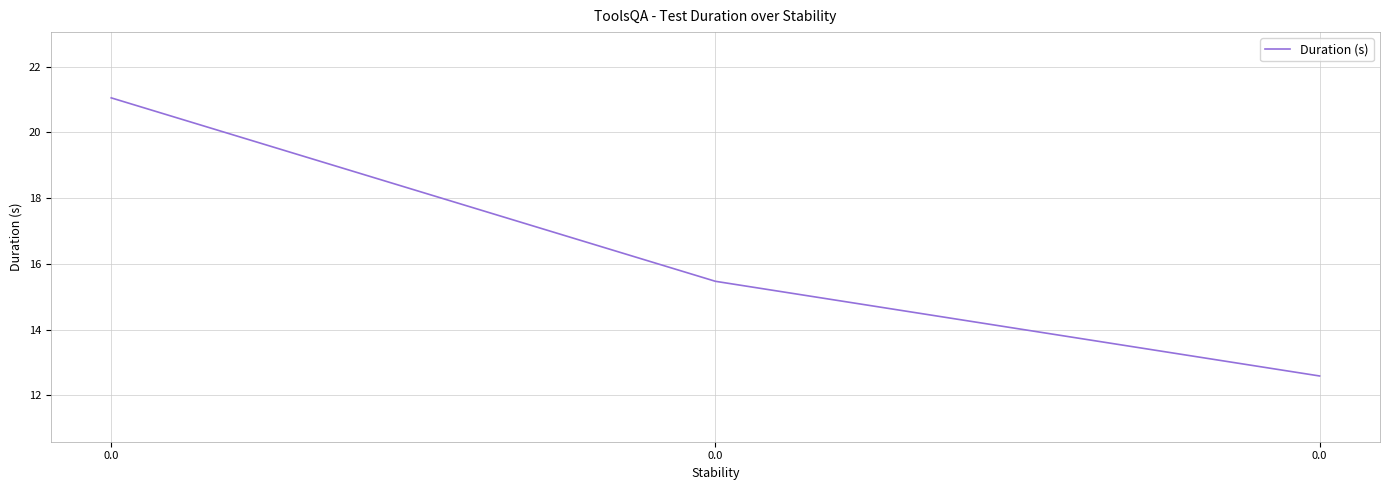

List the labels in order of value, largest first.

0.0, 0.0, 0.0